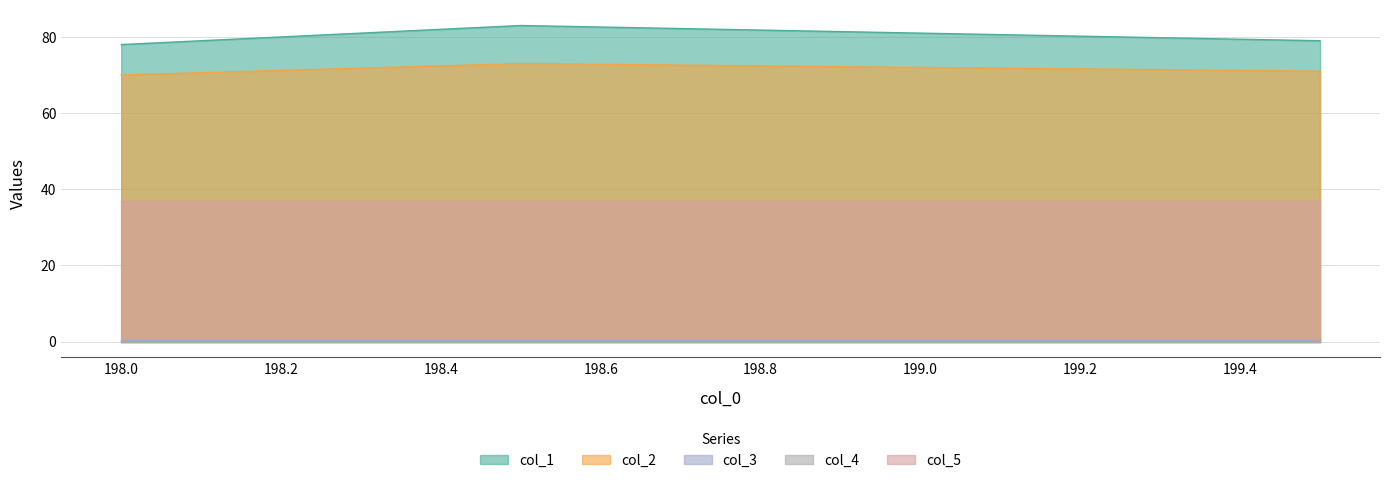

How many interior local peaks does the col_1 series have?

1